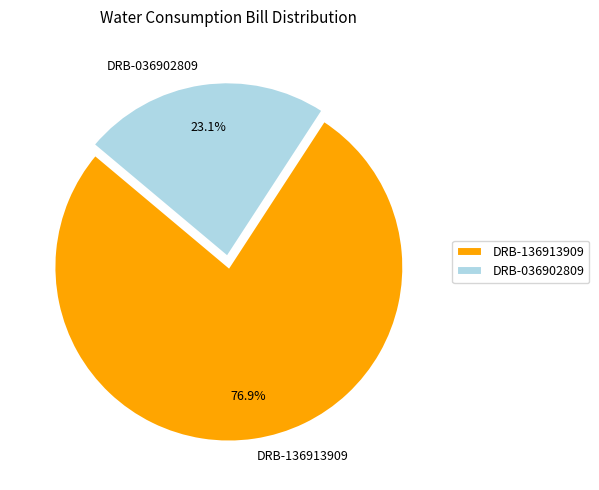

How many slices are in this pie chart?

2